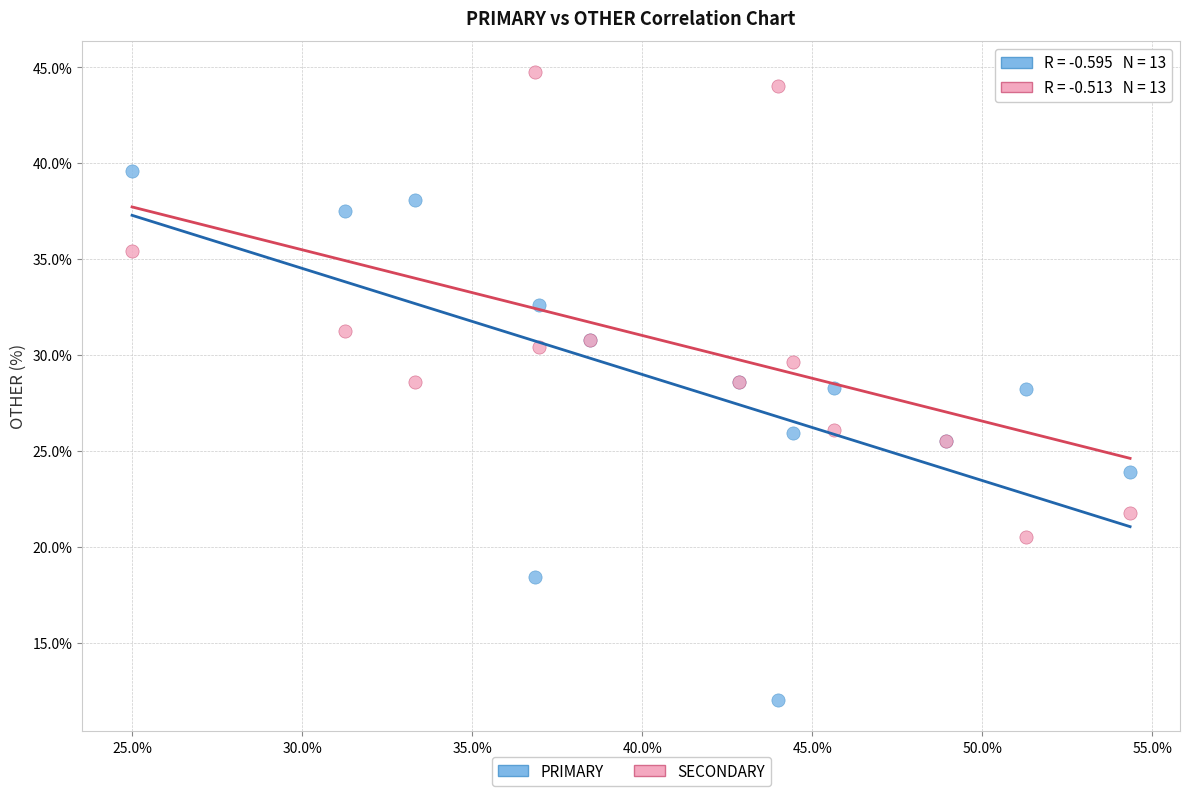

Which series reaches the maximum Y coordinate?

SECONDARY